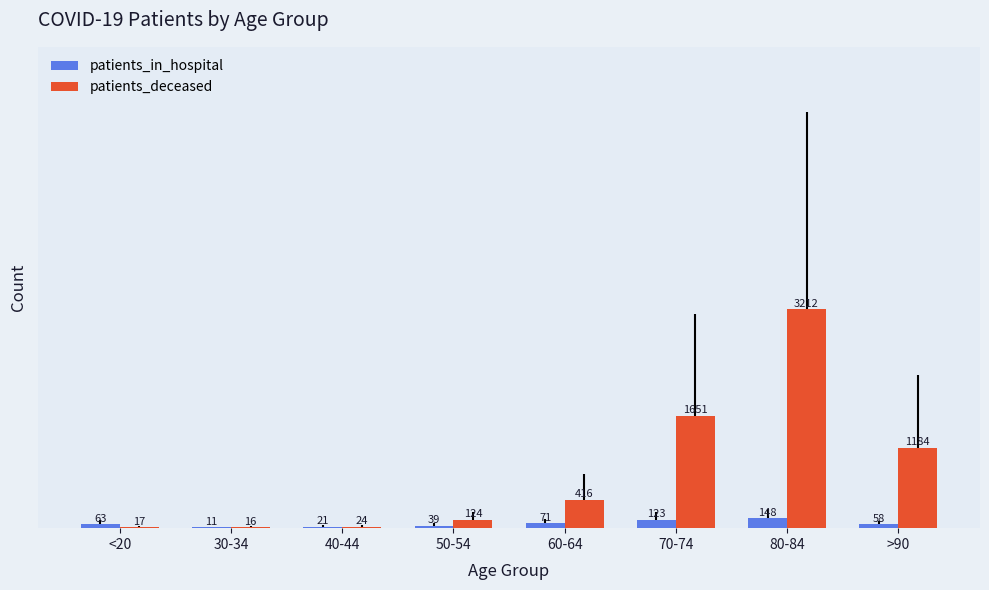

At which label does patients_in_hospital reach its peak?

80-84